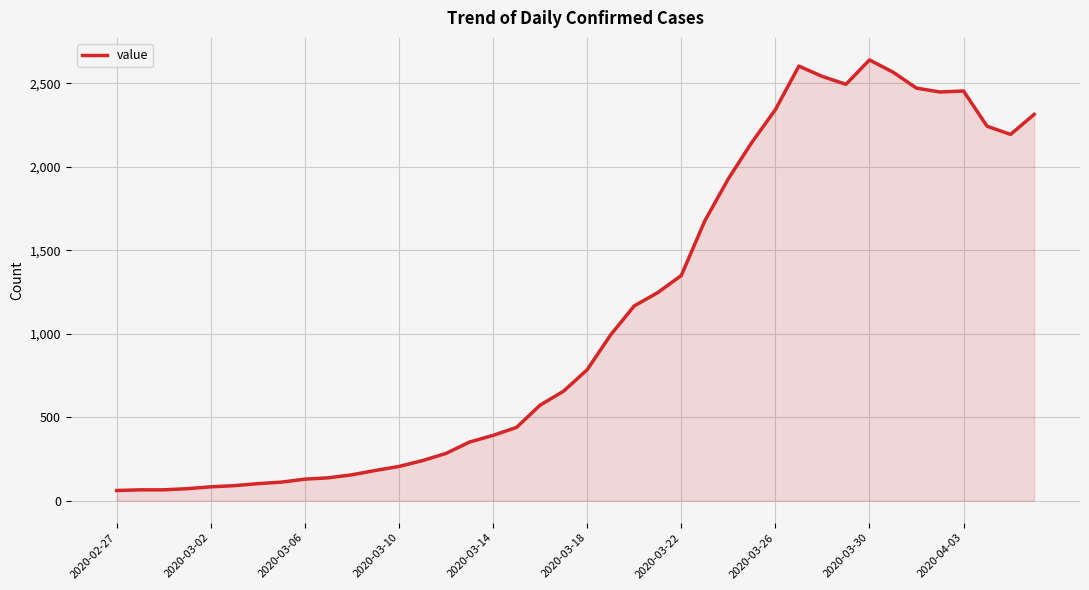

What is the greatest value displayed?

2639